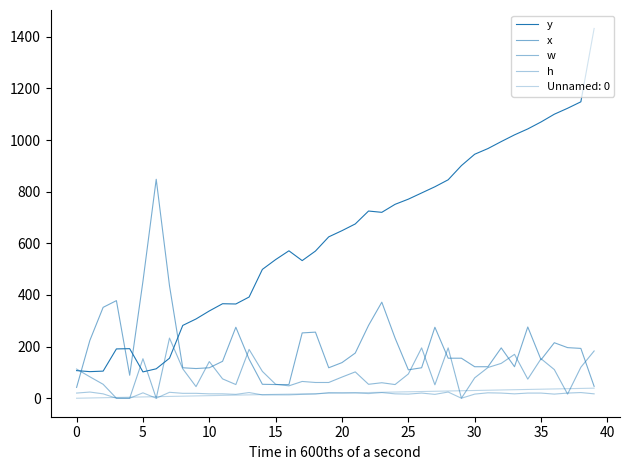

How many lines are shown in the chart?

5